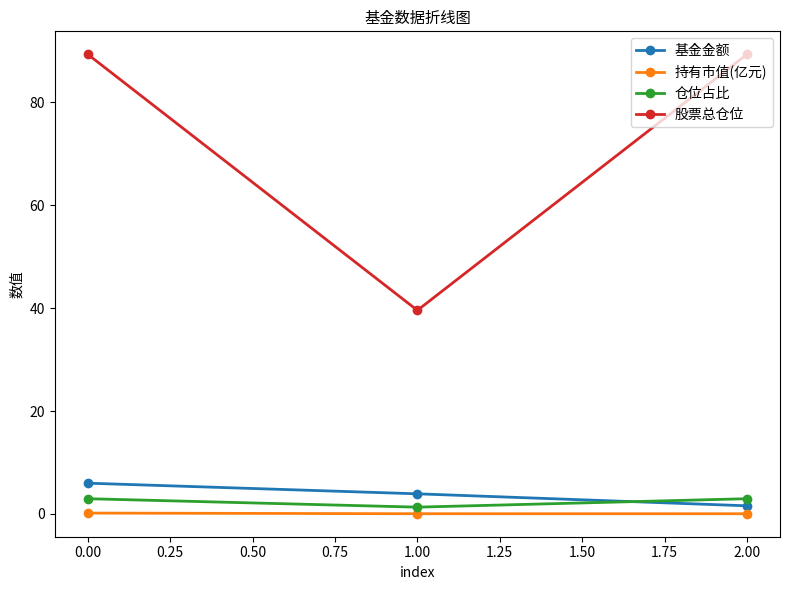

The 股票总仓位 series shows 124.9 at 0.00. True or false?

False